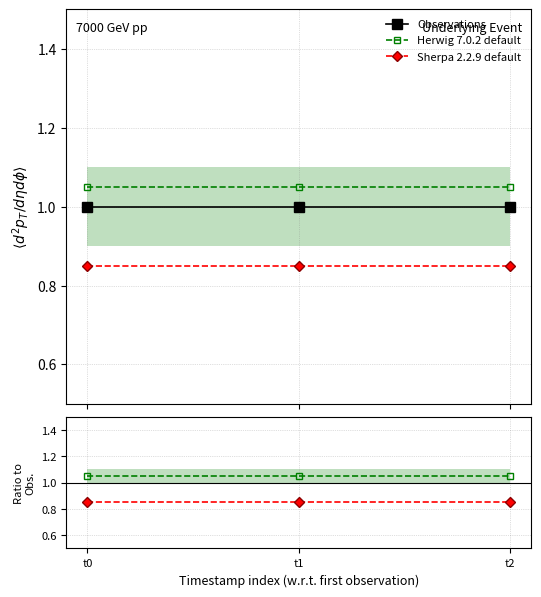

The Sherpa 2.2.9 default series shows 1.3 at t2. True or false?

False